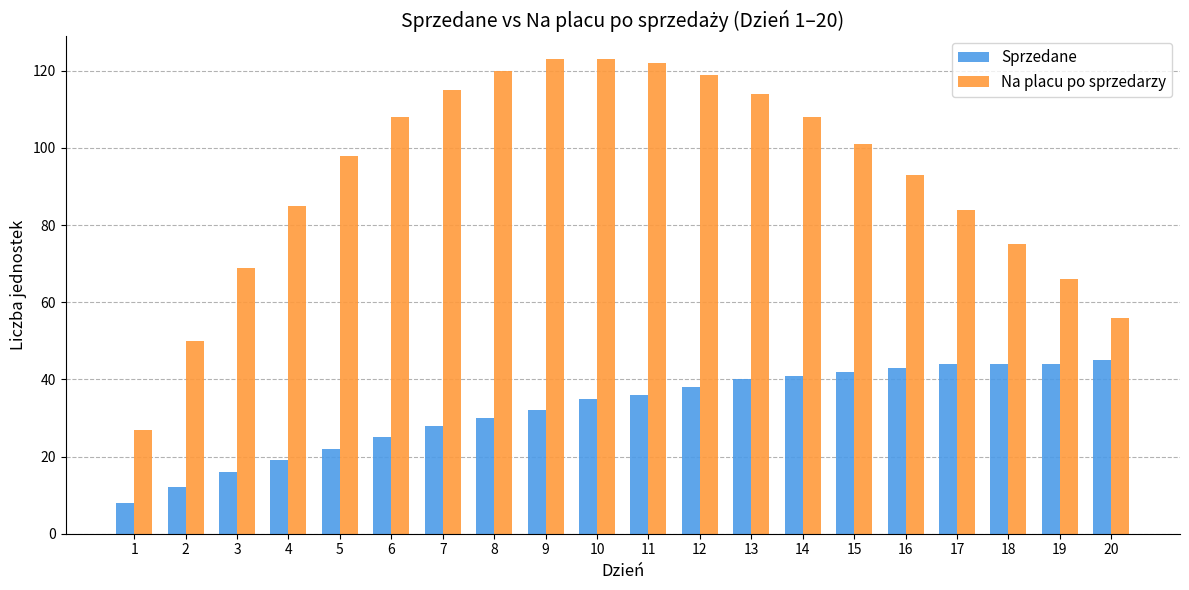

Is the value of Na placu po sprzedarzy at 12 greater than the value of Sprzedane at 4?

Yes